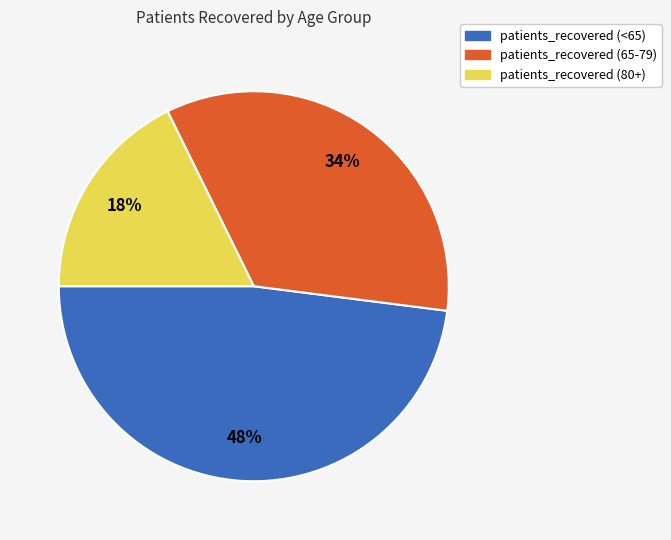

Does any single category account for the majority?

No